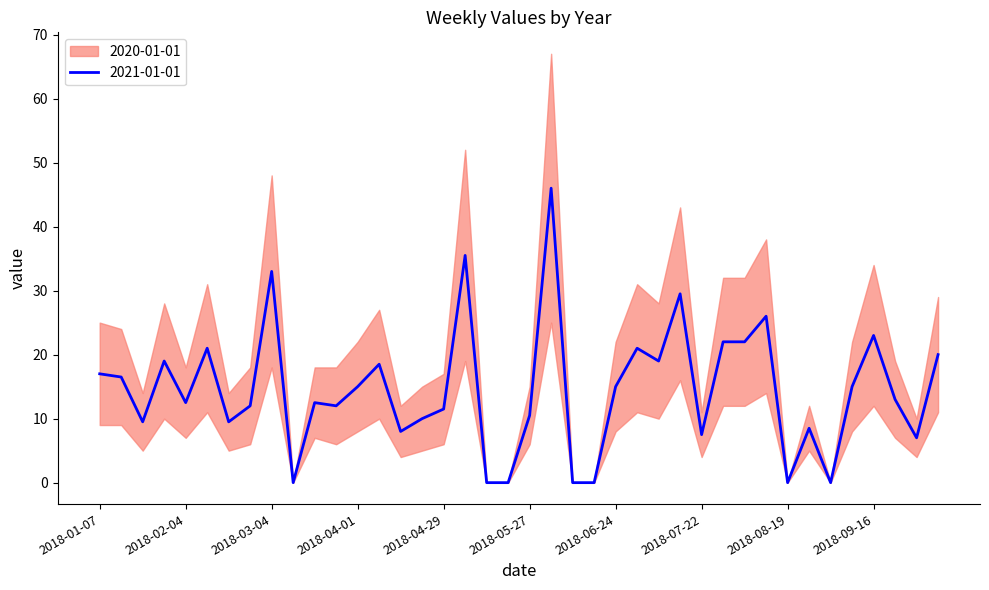

Between 2018-05-27 and 2018-07-15, which series saw the biggest shift?

2020-01-01